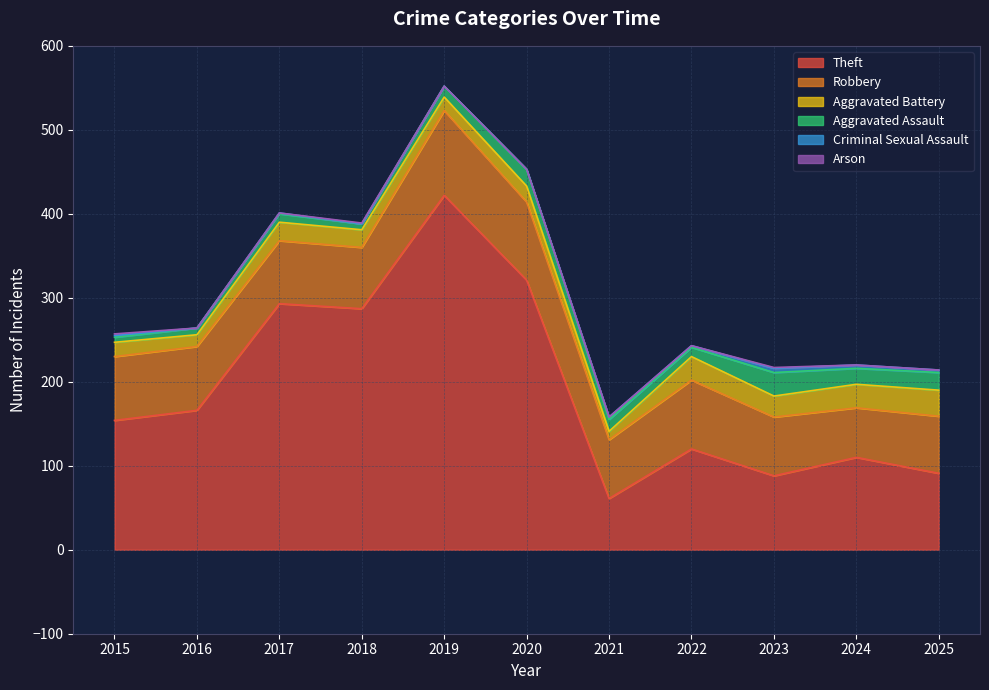

How many distinct data groups are displayed?

6